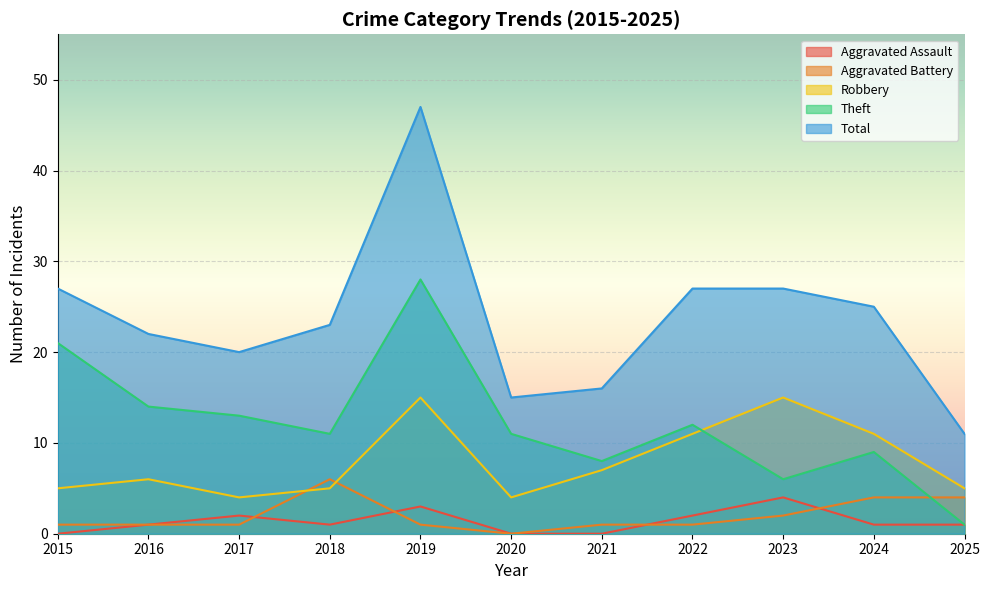

What is the average value of the Robbery series?

8